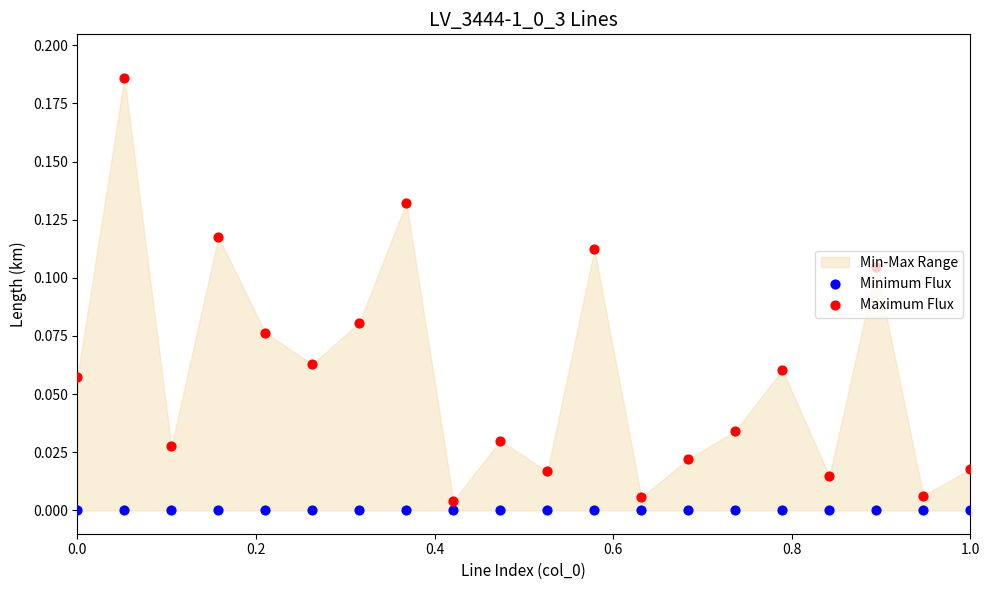

Which series reaches the maximum Y coordinate?

Maximum Flux